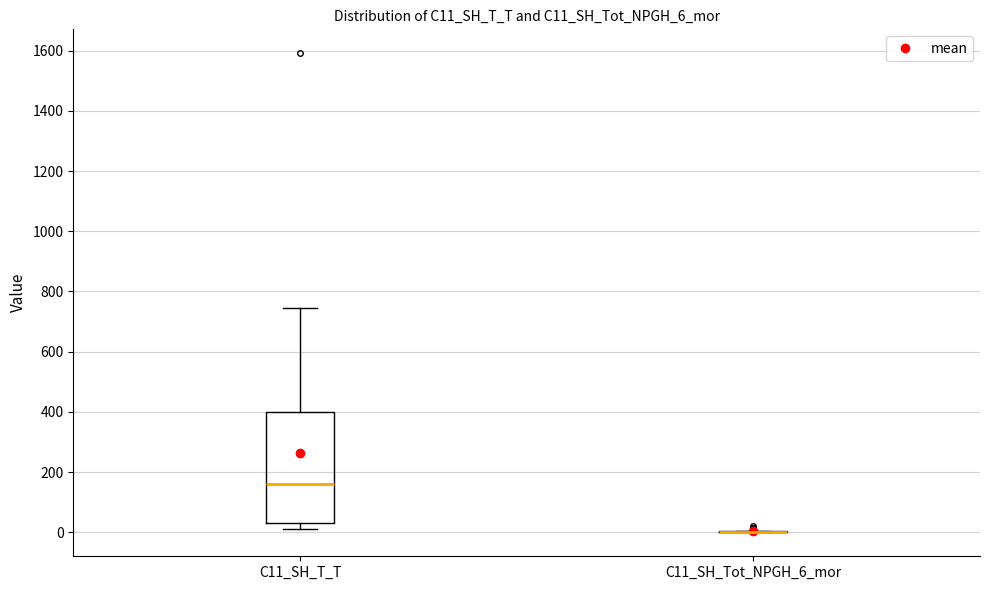

Comparing the boxes themselves (not the whiskers), which one is the tallest?

C11_SH_T_T